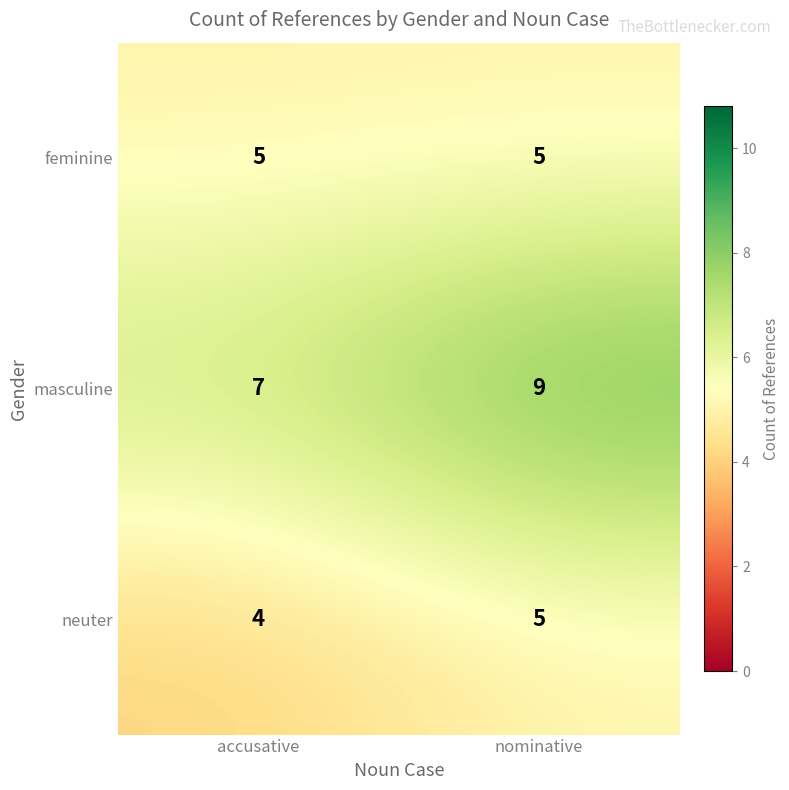

Which series has the largest range (max minus min)?

masculine